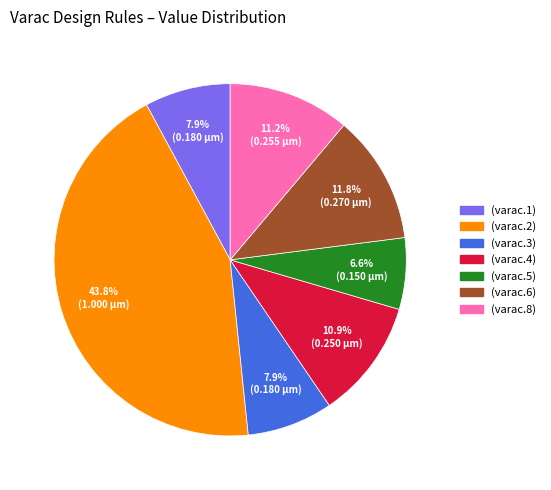

True or false: (varac.5) accounts for 20% of the total.

False